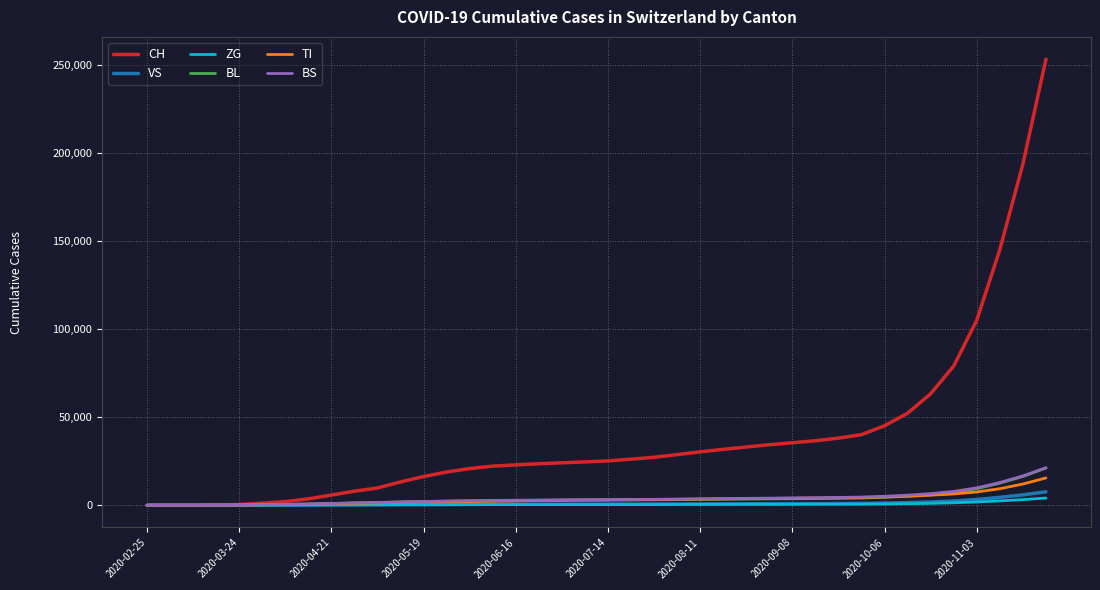

What is the difference between the second highest and minimum values in the TI series?

12025